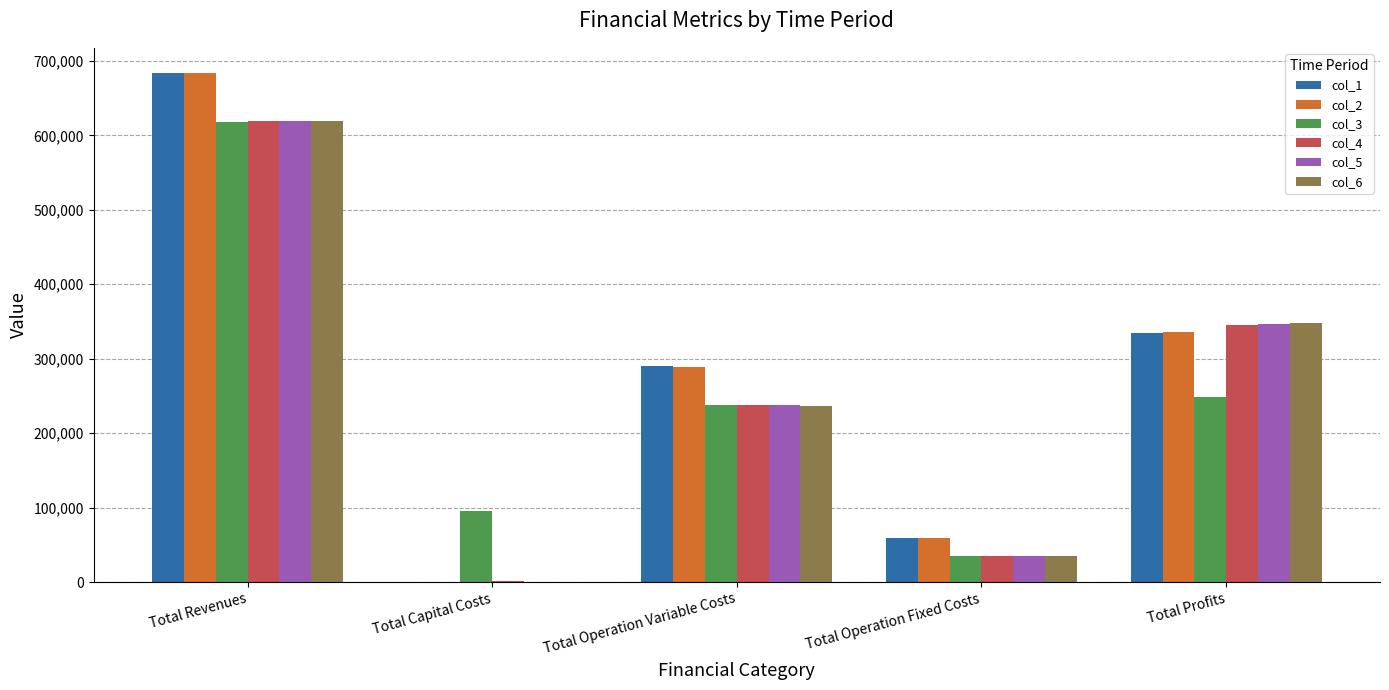

What is the sum of all col_3 values?

1234866.2